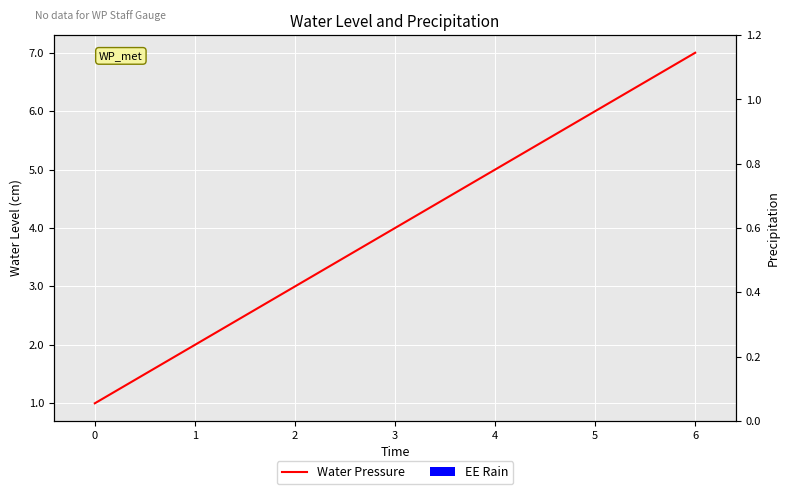

How many data points in Water Pressure are above 4?

3